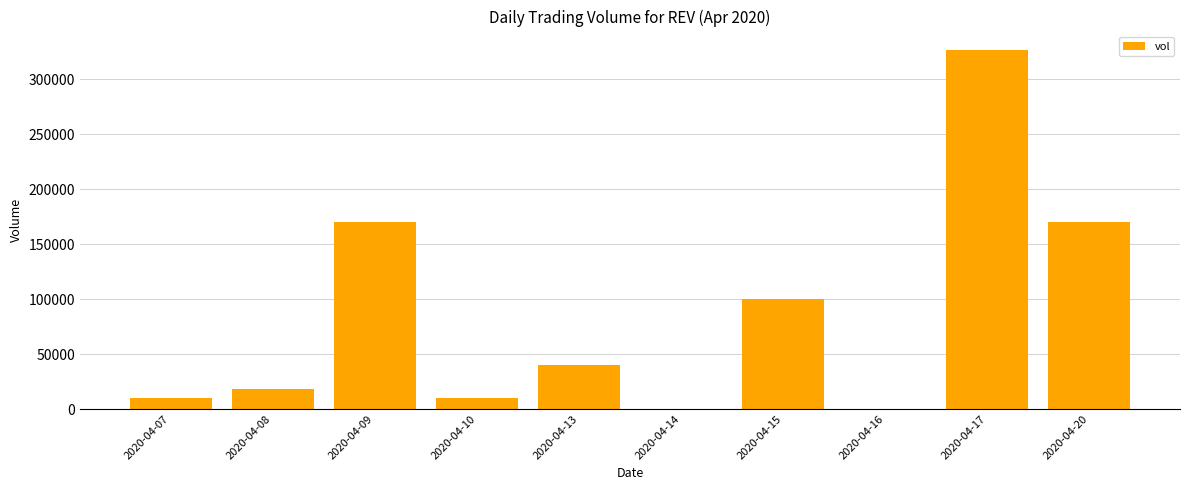

What value does the data have at 2020-04-08, to the nearest 100?

18000